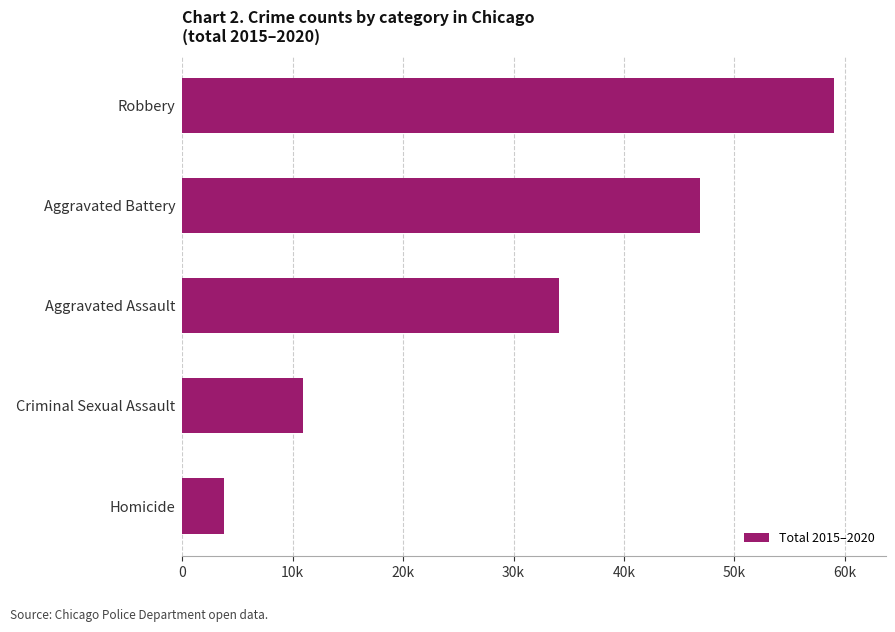

Are the bars horizontal?

Yes